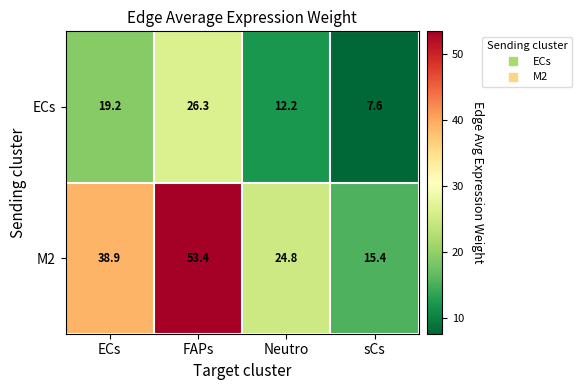

Between ECs and sCs, which series saw the biggest shift?

M2